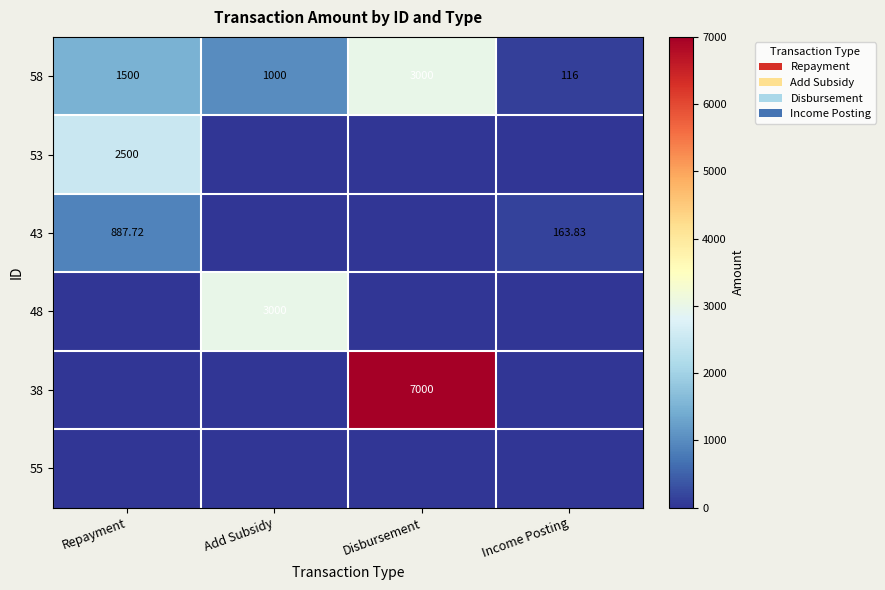

Between Disbursement and Income Posting, which is larger?

Disbursement